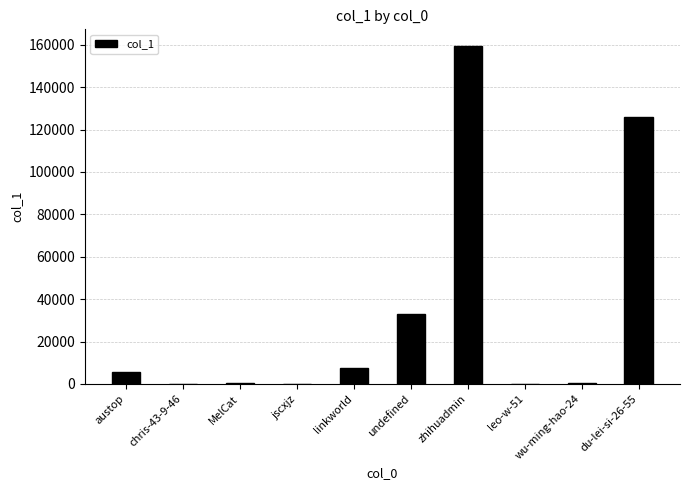

At which label is the value closest to 79655?

du-lei-si-26-55